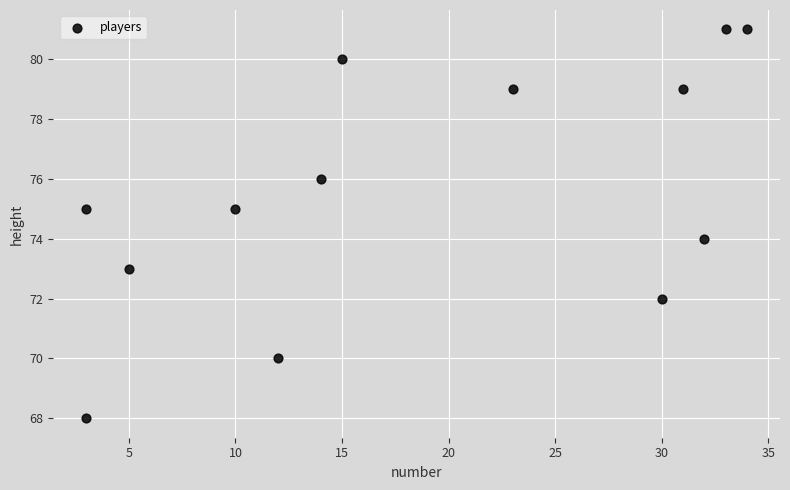

What is the range of X values (max minus min)?

31